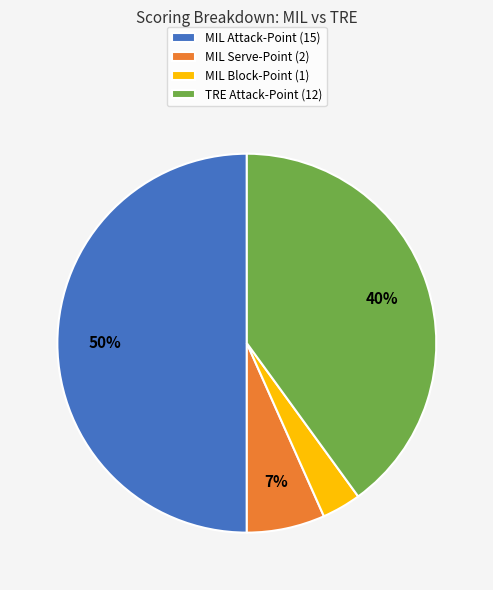

What percentage is the MIL Attack-Point slice, to the nearest percent?

50%